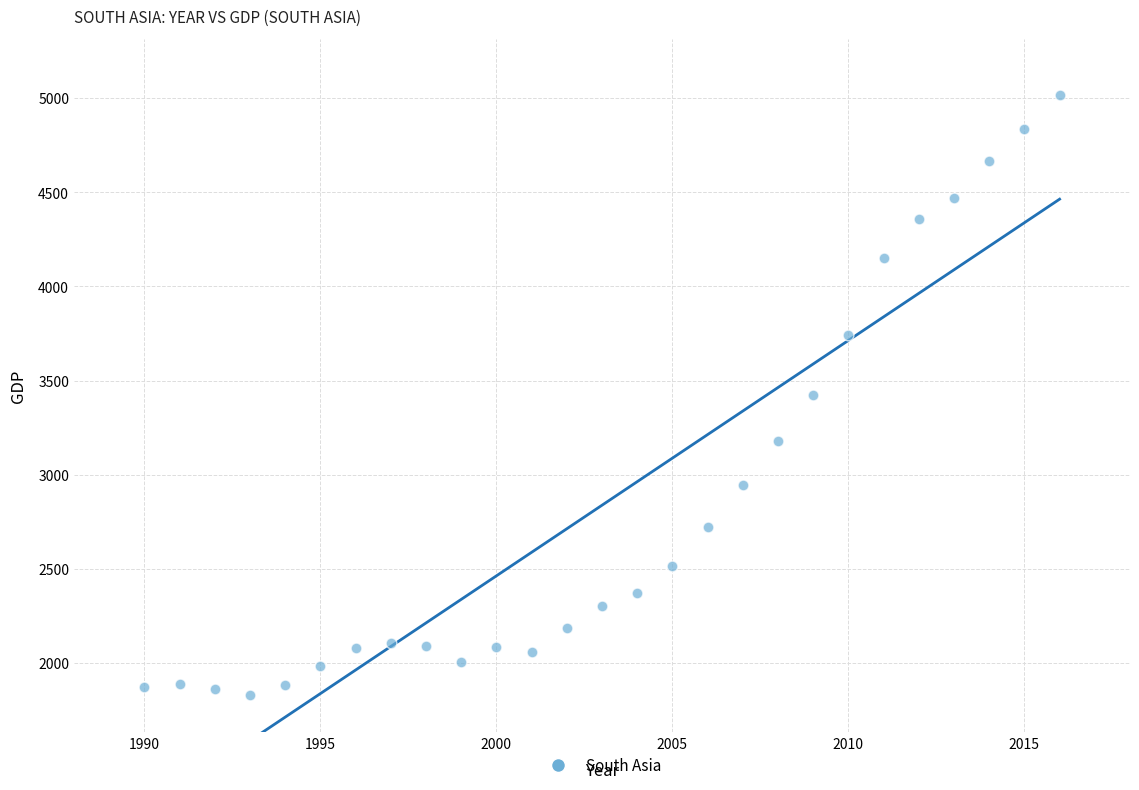

What is the range of X values (max minus min)?

26